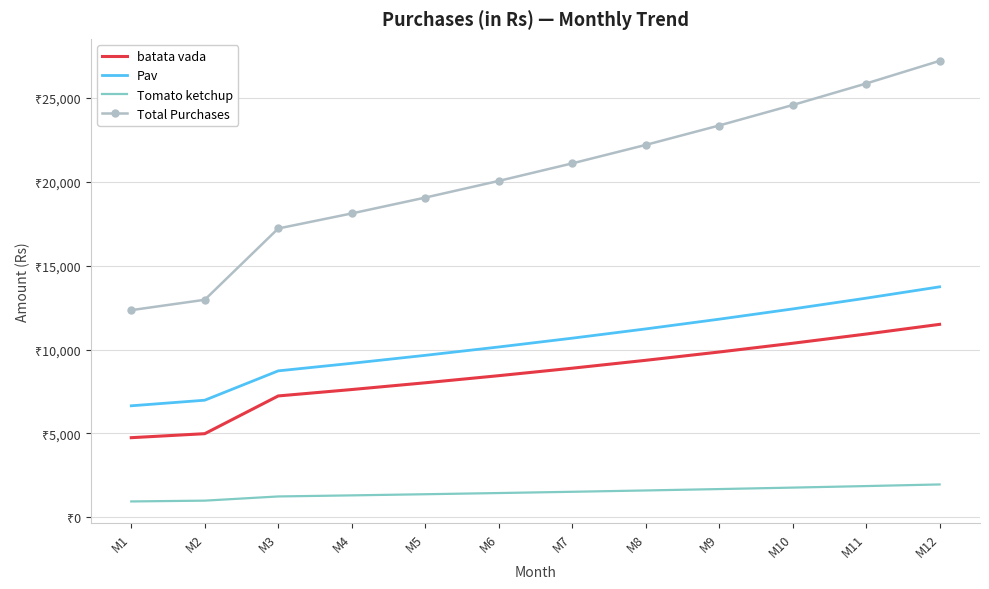

Reading right to left, transcribe all the data shown in this chart.

batata vada: M12=11503.1	M11=10924.9	M10=10376.1	M9=9855.0	M8=9360.2	M7=8890.4	M6=8444.4	M5=8020.9	M4=7618.7	M3=7236.9	M2=4987.5	M1=4750.0
Pav: M12=13739.0	M11=13063.5	M10=12421.4	M9=11811.0	M8=11230.7	M7=10679.1	M6=10154.7	M5=9656.2	M4=9182.2	M3=8731.6	M2=6982.5	M1=6650.0
Tomato ketchup: M12=1962.7	M11=1866.2	M10=1774.5	M9=1687.3	M8=1604.4	M7=1525.6	M6=1450.7	M5=1379.5	M4=1311.7	M3=1247.4	M2=997.5	M1=950.0
Total Purchases: M12=27204.8	M11=25854.7	M10=24572.0	M9=23353.2	M8=22195.3	M7=21095.1	M6=20049.7	M5=19056.5	M4=18112.7	M3=17215.9	M2=12967.5	M1=12350.0